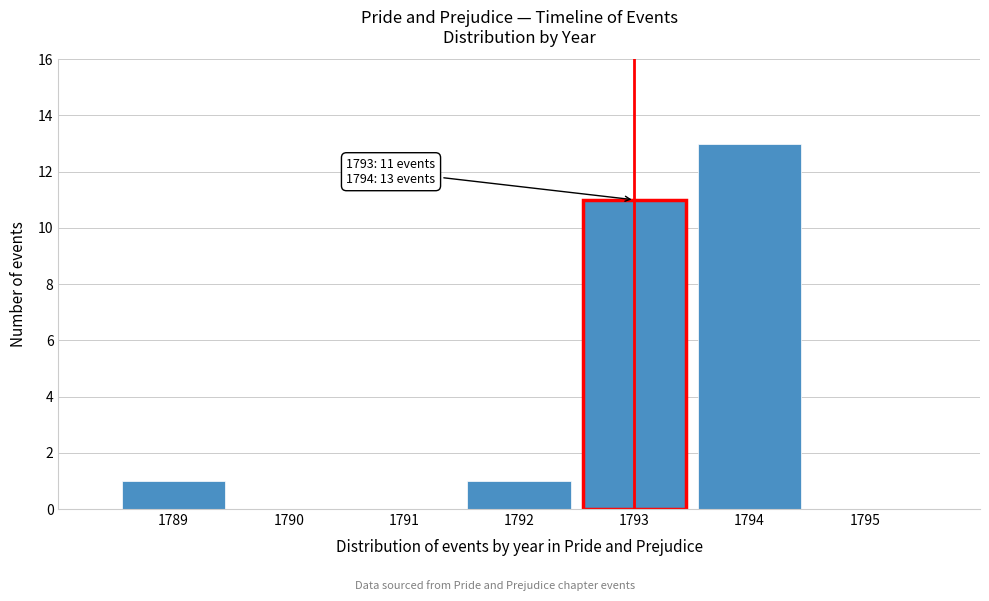

Reading right to left, what are all the values shown in this chart?

1795=0	1794=13	1793=11	1792=1	1791=0	1790=0	1789=1